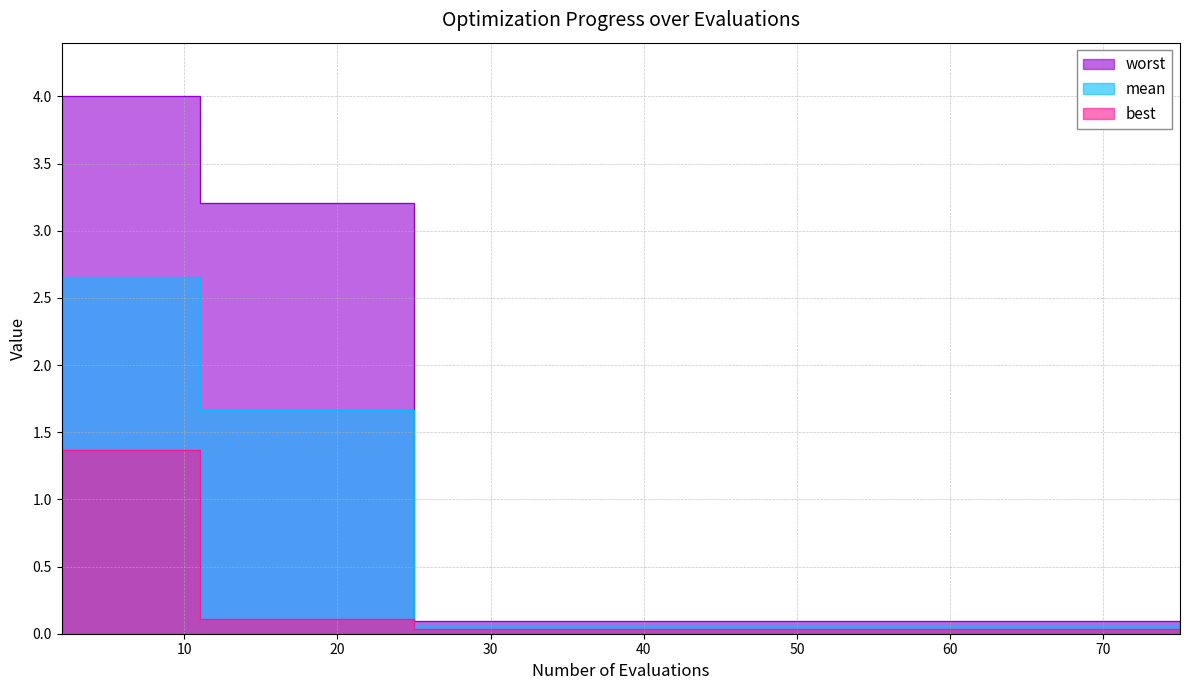

How many values in the mean series are below 1?

10